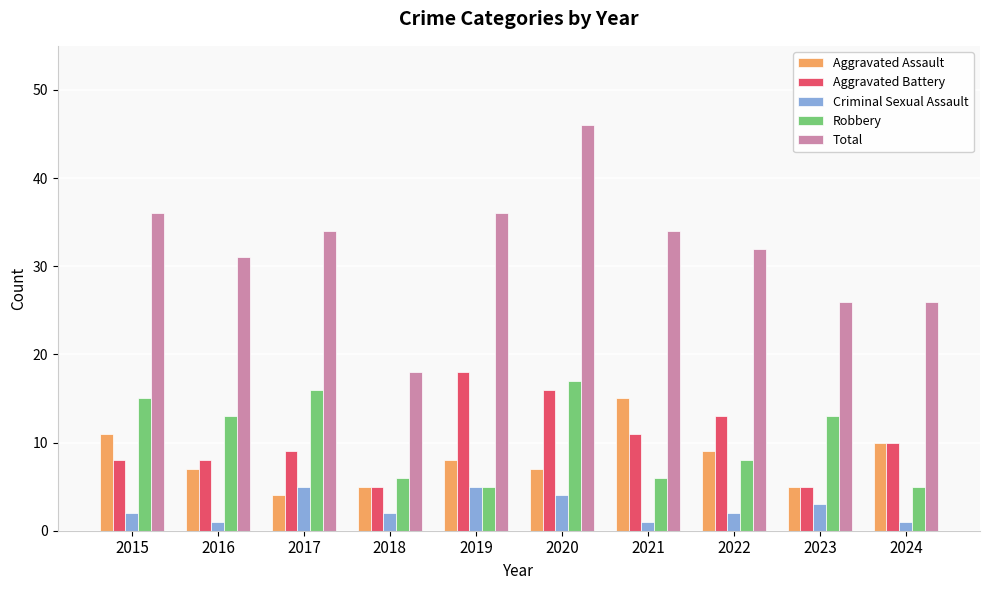

List the series in order of their peak value, highest first.

Total, Aggravated Battery, Robbery, Aggravated Assault, Criminal Sexual Assault